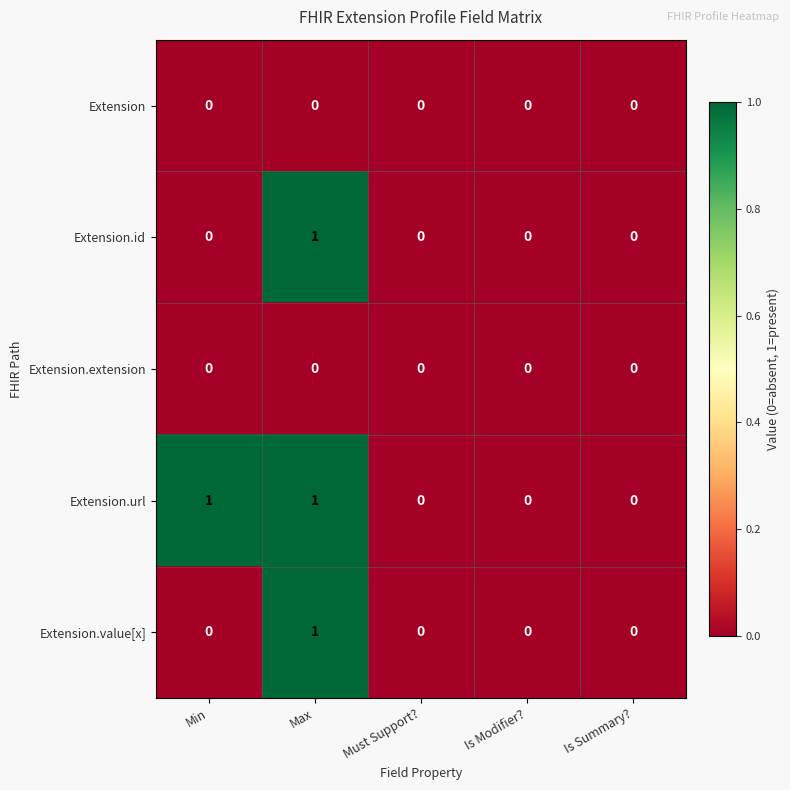

Which series has the largest total across all categories?

Extension.url